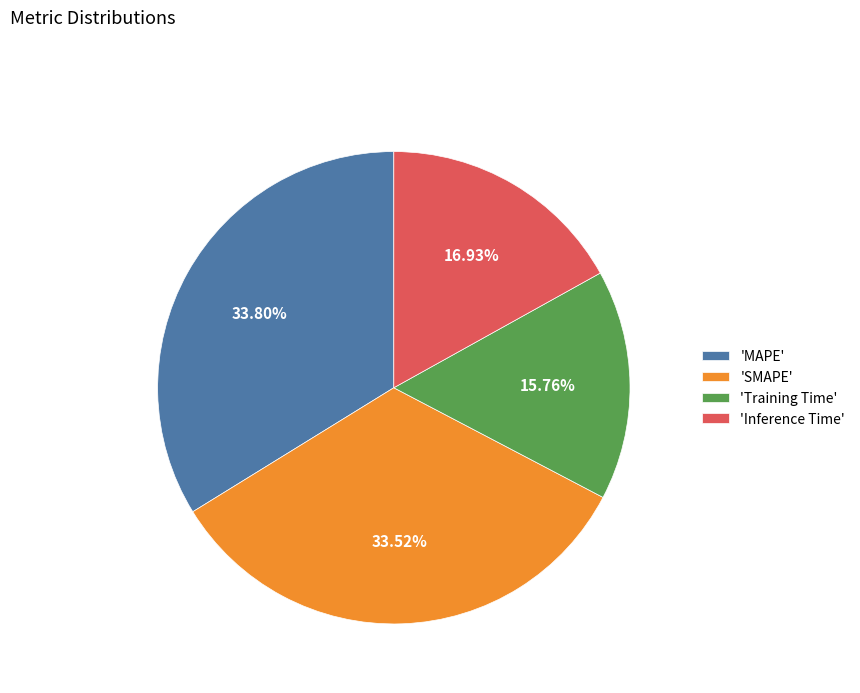

Is there a majority slice in this chart?

No